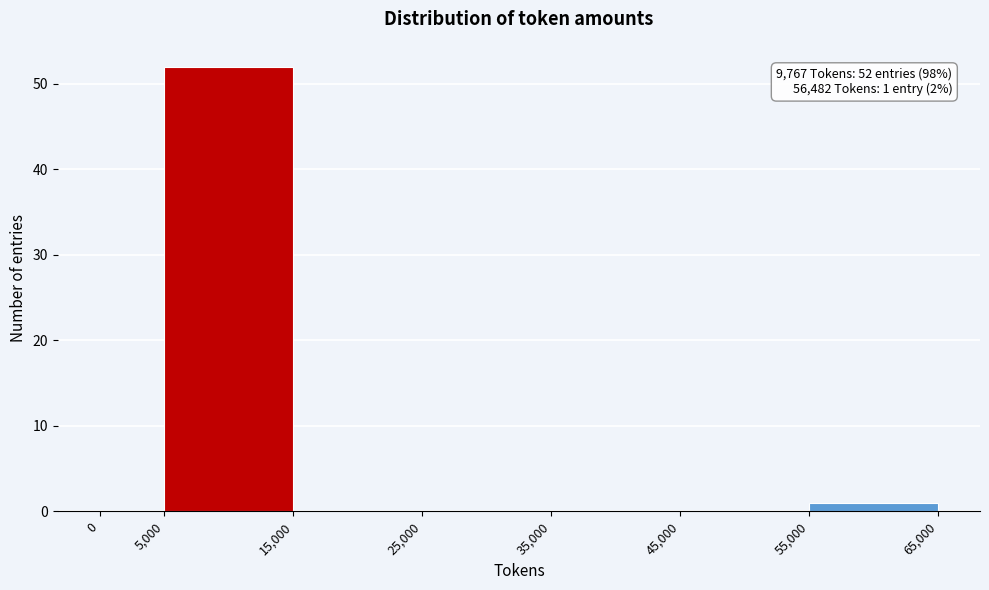

Over which range of the x-axis is the bar tallest?

5,000 to 15,000